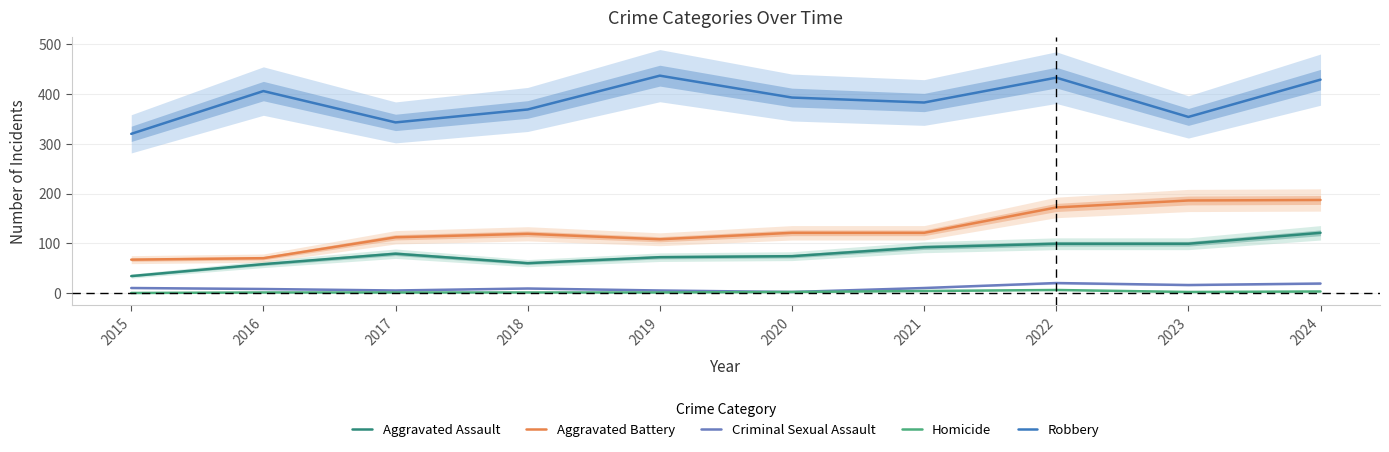

True or false: Homicide has a value of 3 at 2024.

True